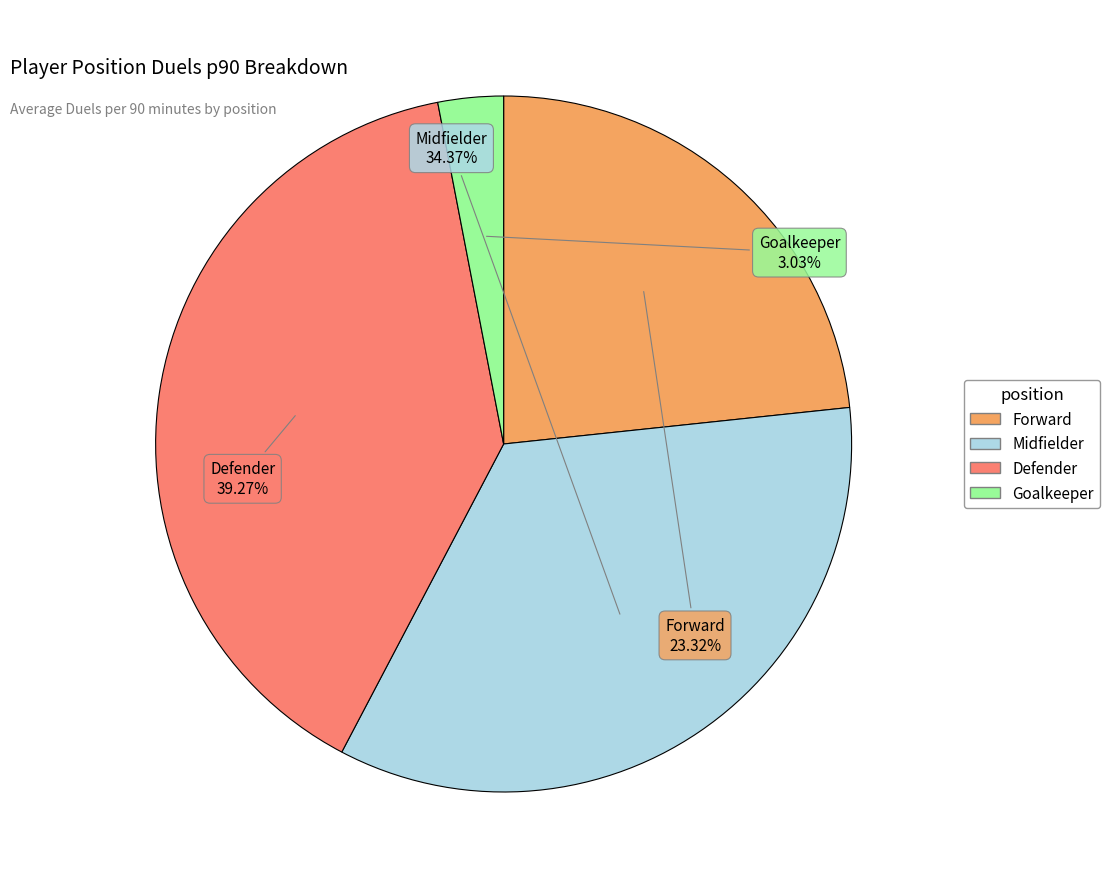

True or false: Defender accounts for 39% of the total.

True